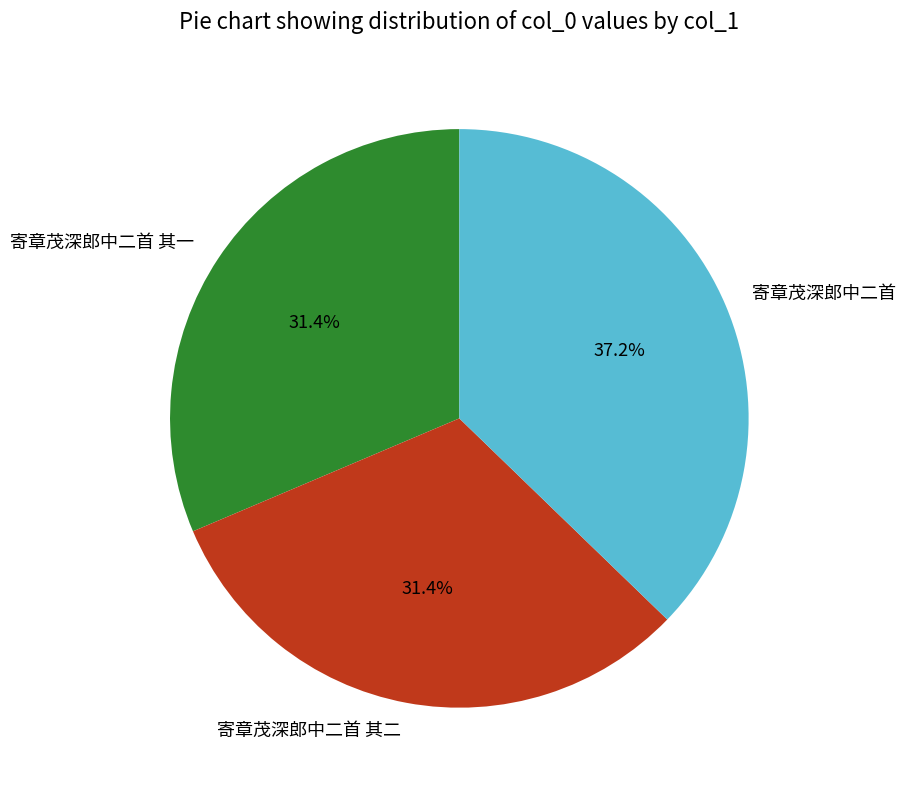

How many slices are in this pie chart?

3